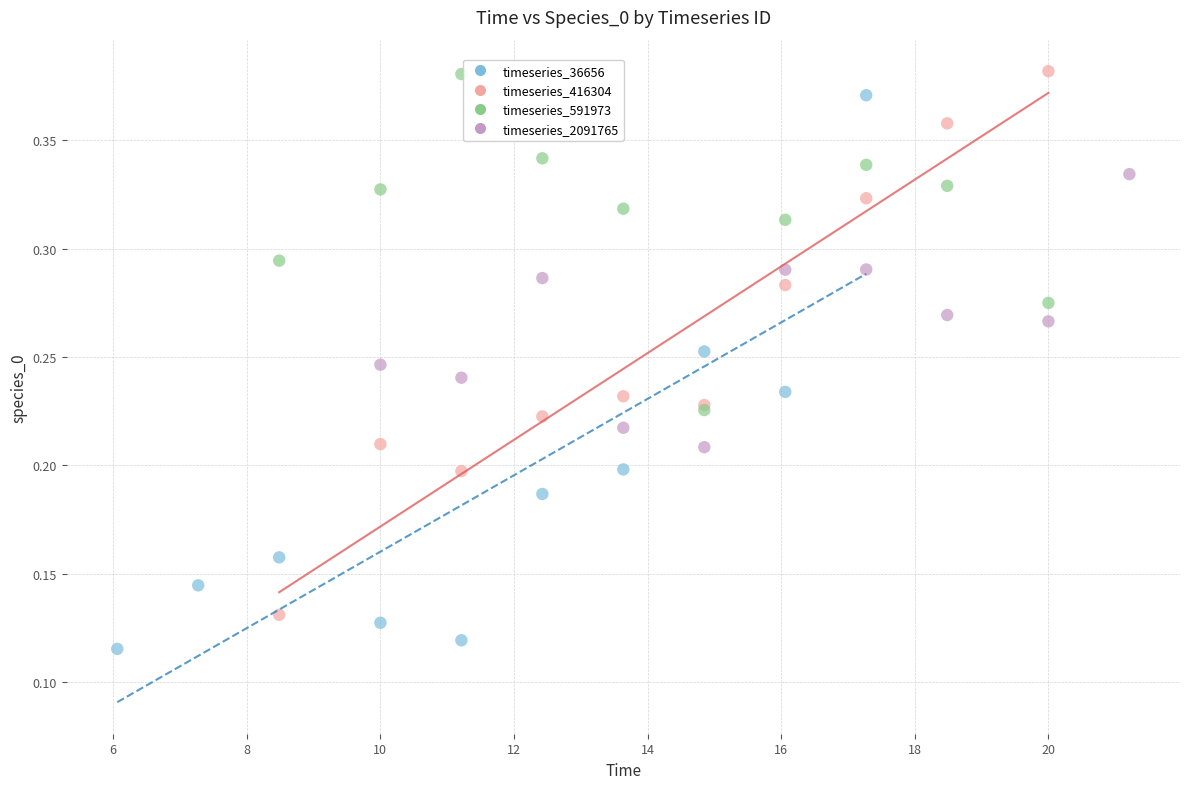

What are all the series names shown in the legend?

timeseries_36656, timeseries_416304, timeseries_591973, timeseries_2091765